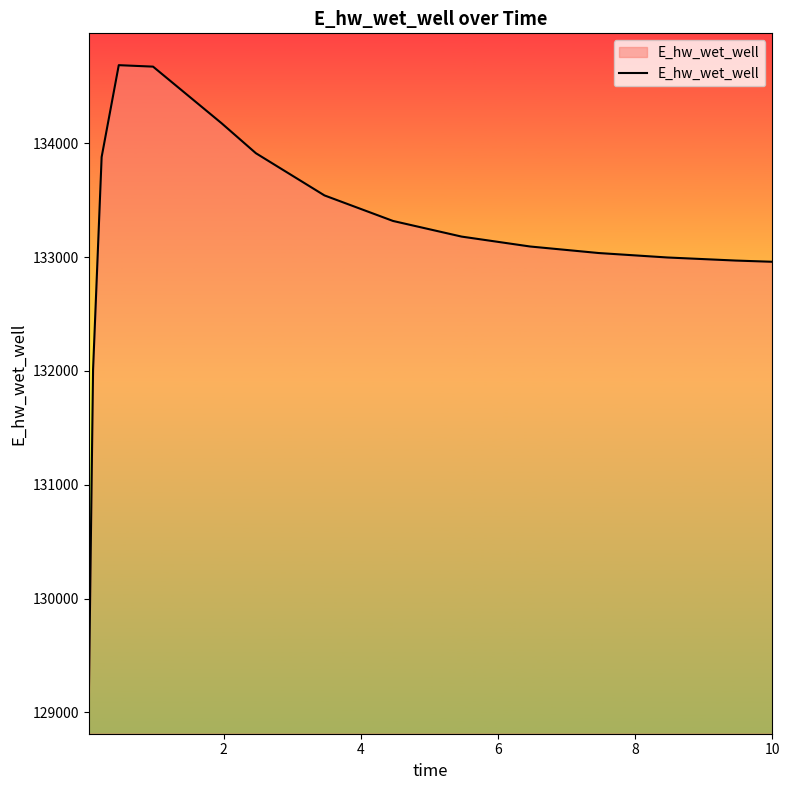

What is the difference between the maximum and minimum values?

5594.2